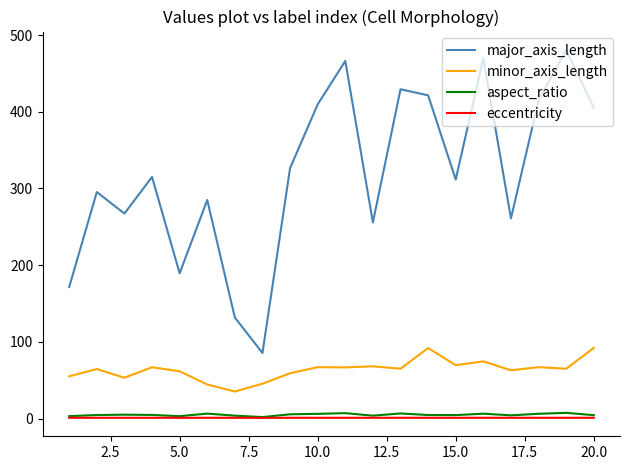

Which series has the largest range (max minus min)?

major_axis_length